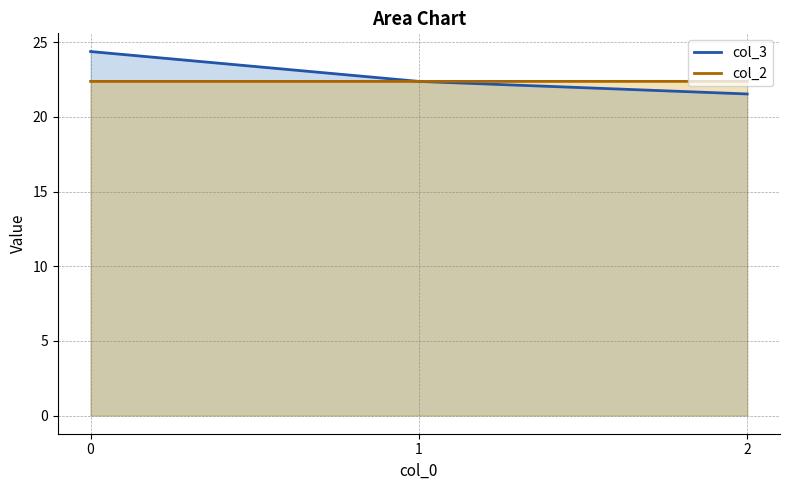

Reading left to right, list all the values displayed in this chart.

col_3 line: 24.4	22.4	21.5
col_2 line: 22.4	22.4	22.4